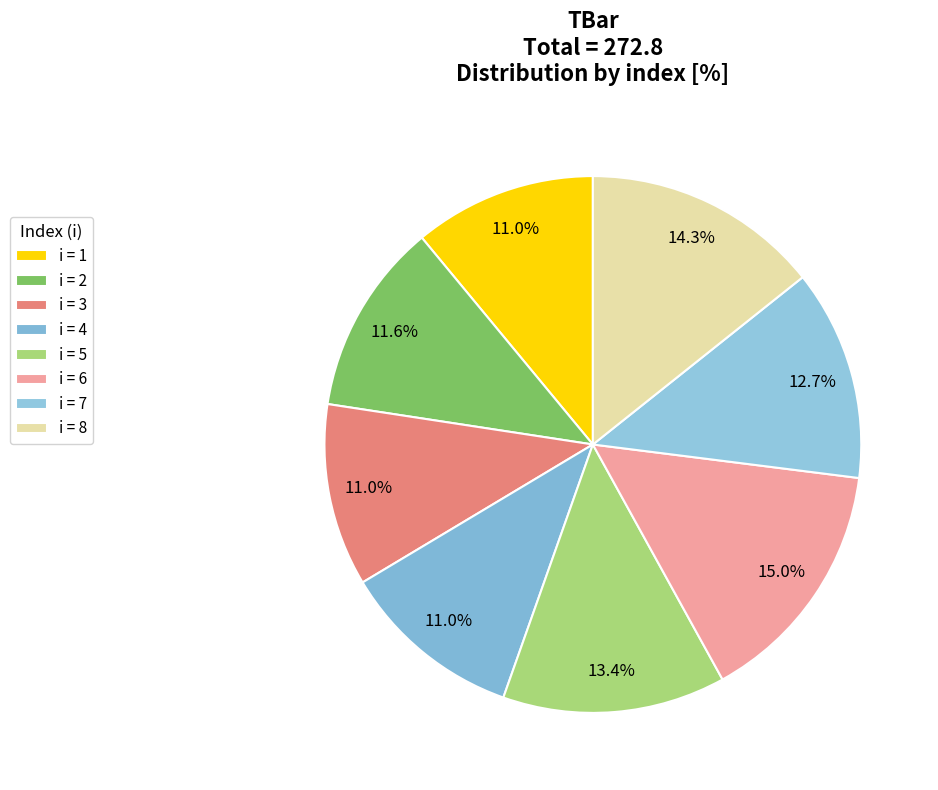

Rank the categories by value from highest to lowest.

6, 8, 5, 7, 2, 1, 3, 4